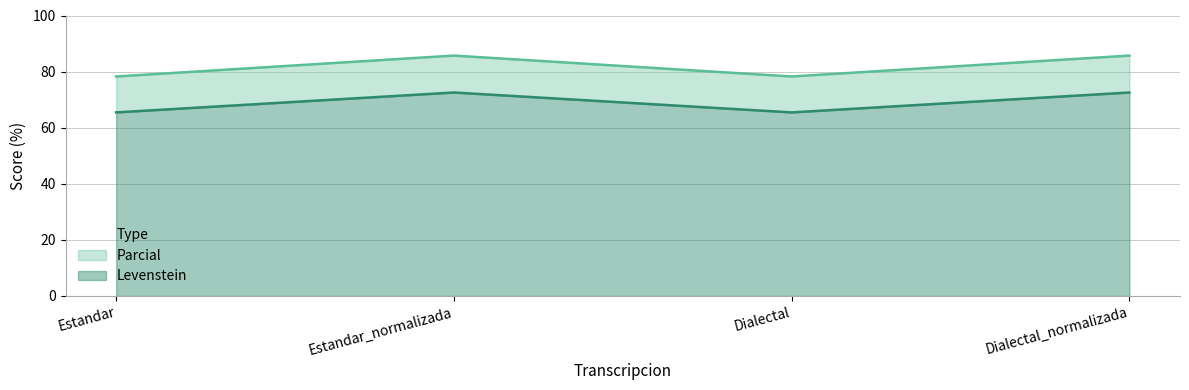

What is the average value of the Levenstein series?

69.0